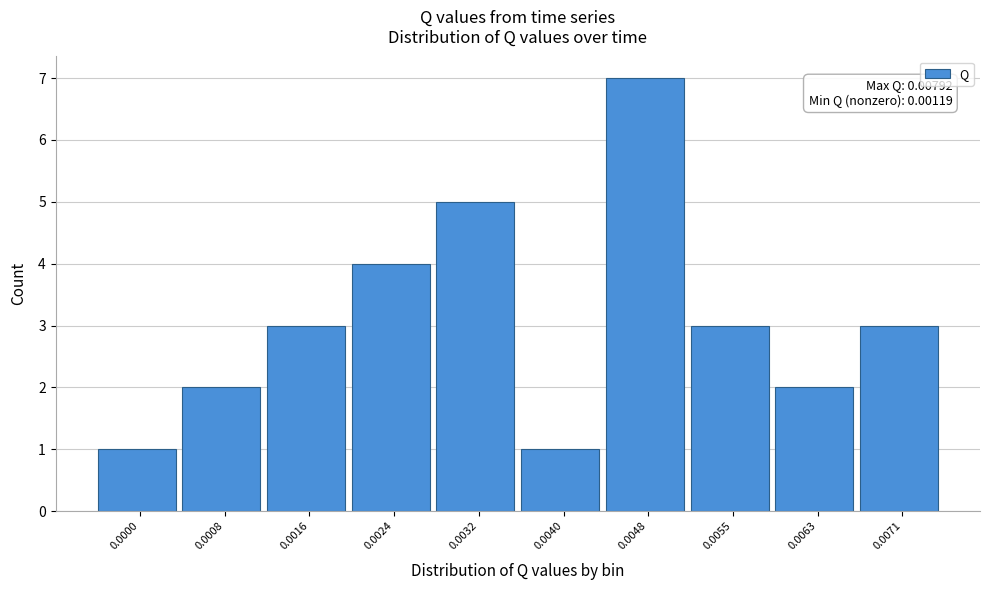

Reading right to left, transcribe all the data shown in this chart.

0.0071=3	0.0063=2	0.0055=3	0.0048=7	0.0040=1	0.0032=5	0.0024=4	0.0016=3	0.0008=2	0.0000=1